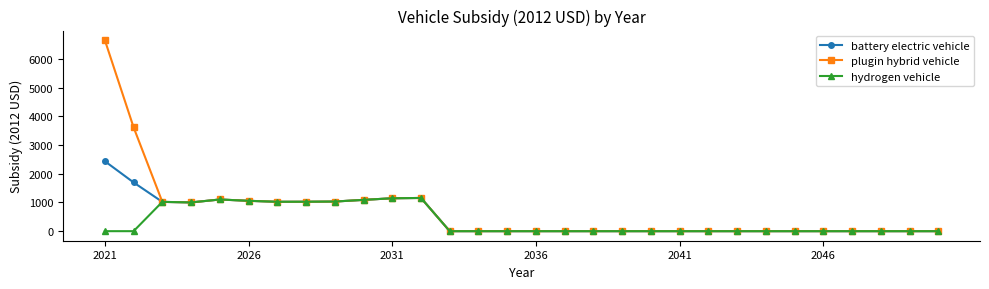

Which series has the largest range (max minus min)?

plugin hybrid vehicle